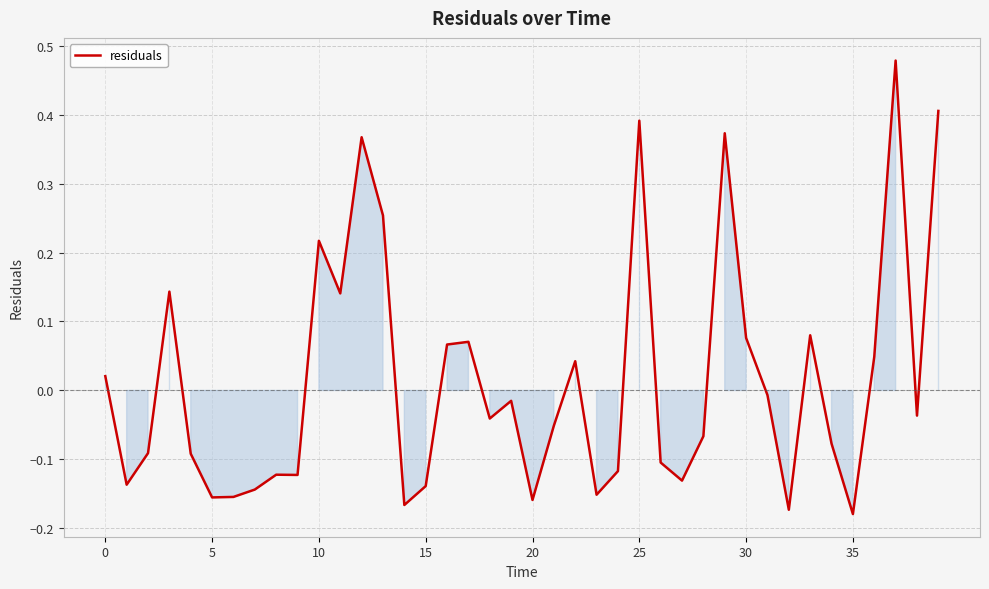

Does the chart display data point markers on the line(s)?

No